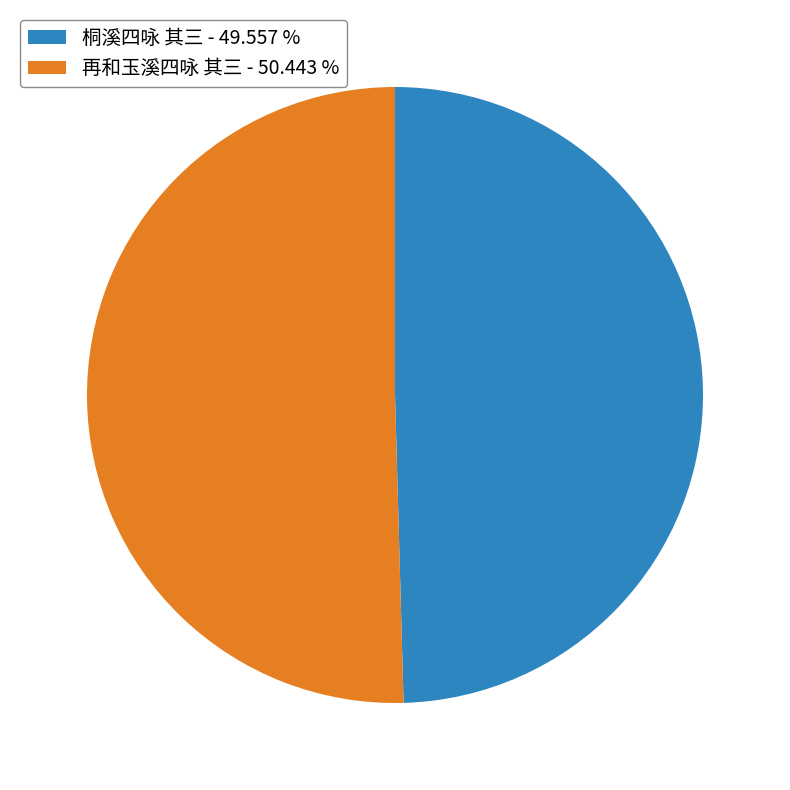

Rank the categories by value from highest to lowest.

再和玉溪四咏 其三, 桐溪四咏 其三